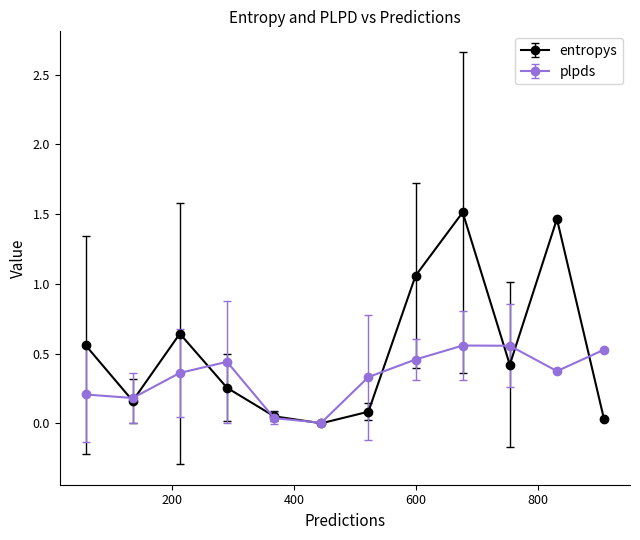

Which series has the largest total across all categories?

entropys